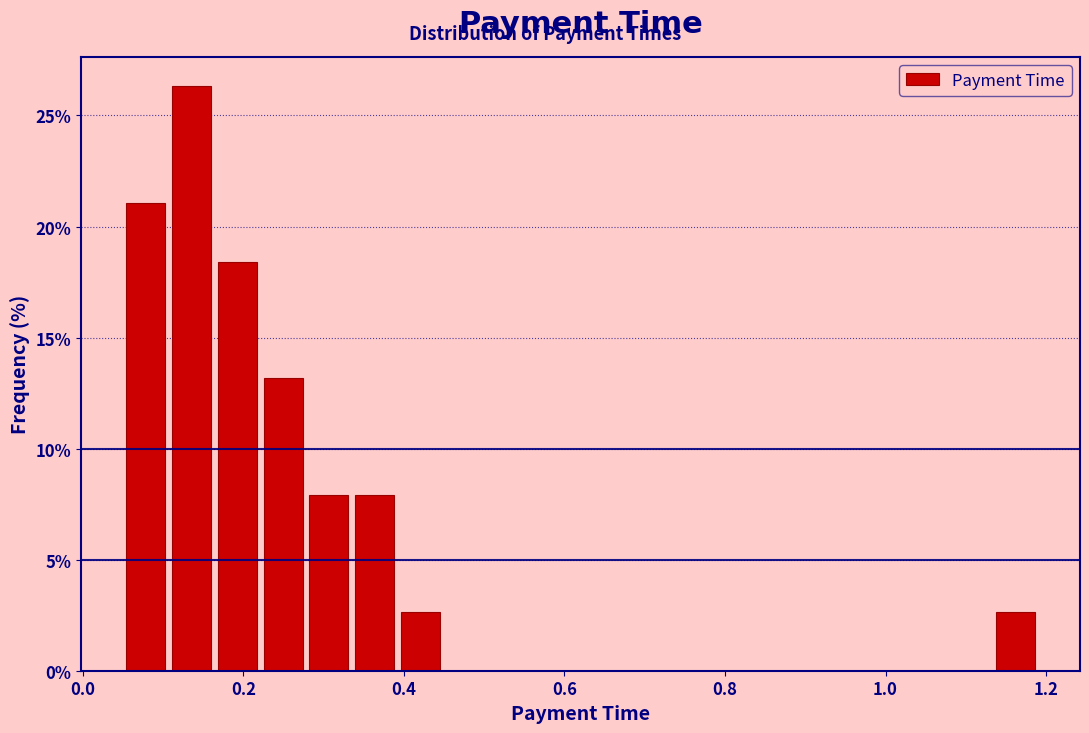

Read against the x-axis, roughly where is the centre of the tallest bar?

0.14